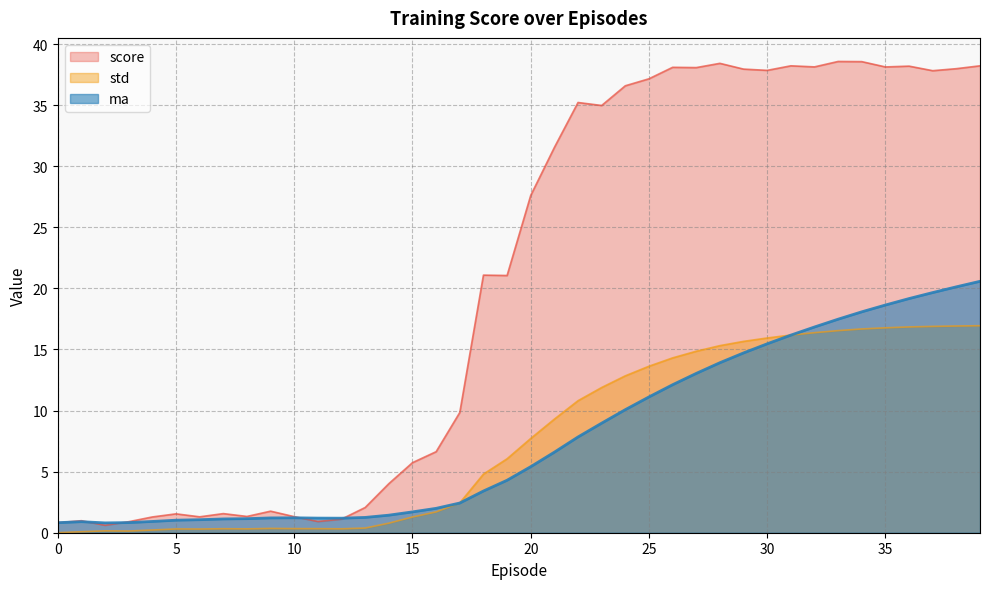

How many intersections are there between score and ma?

4